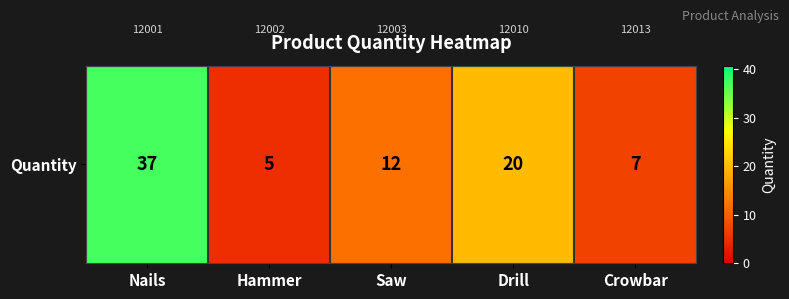

What is the difference between the values at Saw and Nails?

25